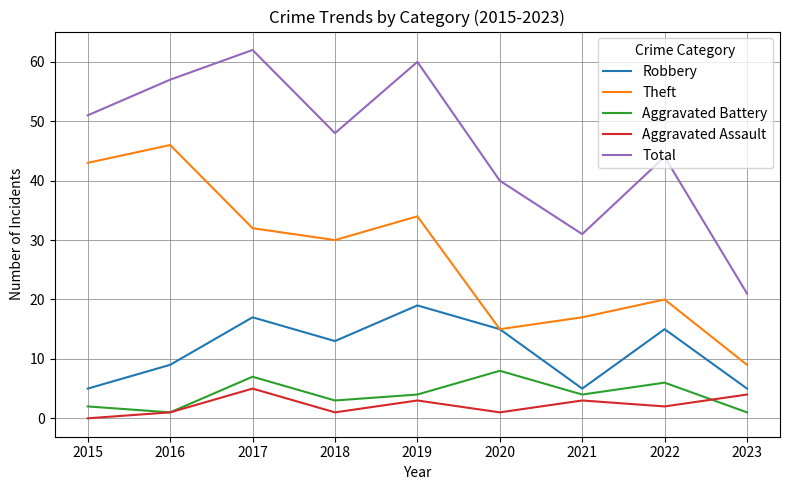

What is the sum of all Aggravated Assault values?

20